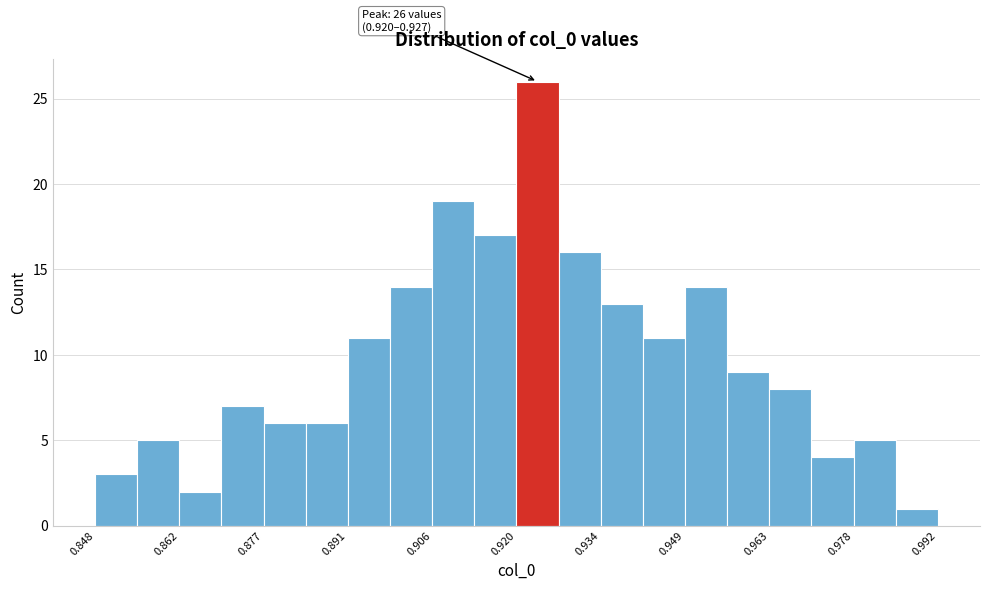

Read against the x-axis, roughly where is the centre of the tallest bar?

0.924